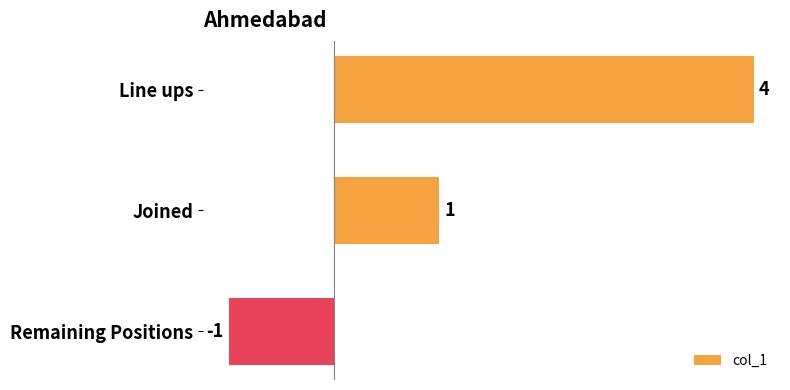

What position from the top is Joined?

2